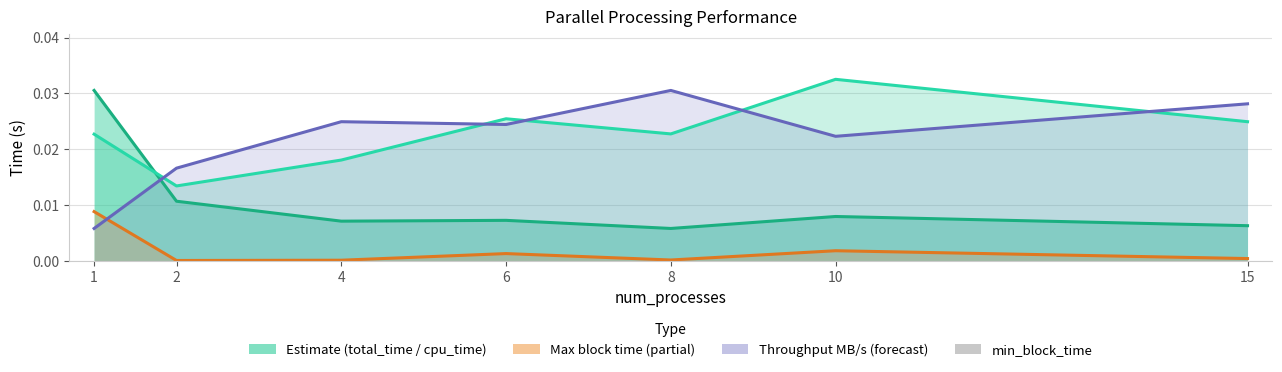

The value of max_block_time_line at 15 is 0.0. True or false?

False